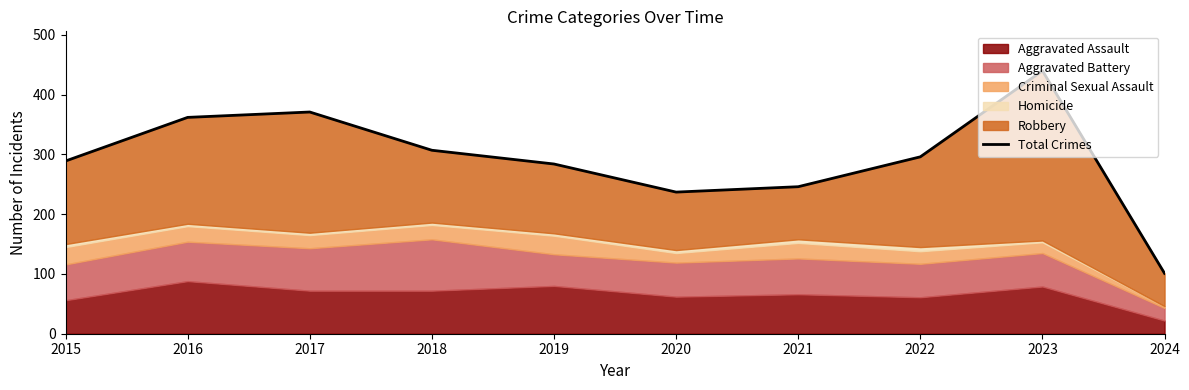

Which has a higher value, 2022 or 2021?

2022